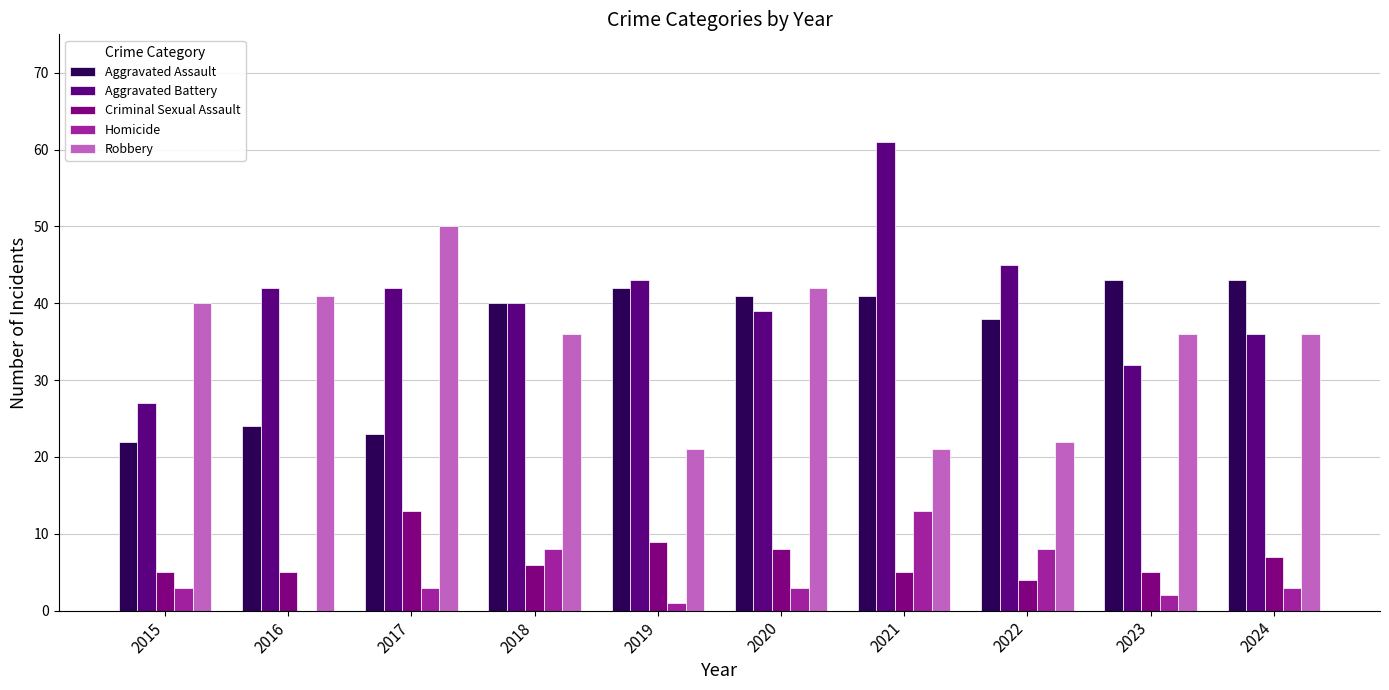

Does the chart contain stacked bars?

No